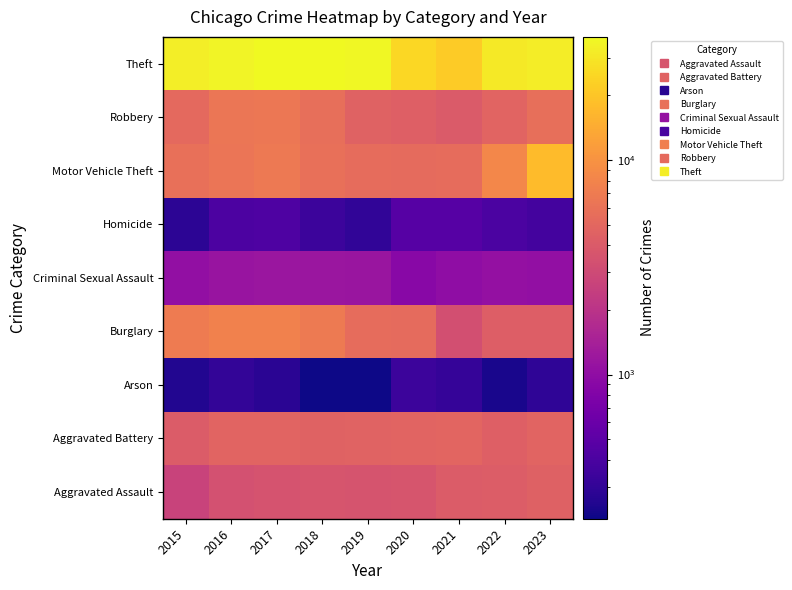

What is the spread (max minus min) of values at 2022?

30575